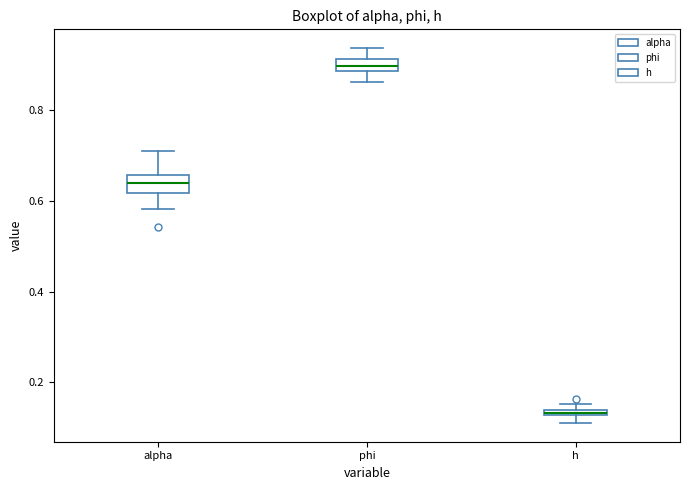

Where is the lower edge of the box for h on the y-axis? The values are not printed on the chart, so give them approximately, as read against the axis.

0.12